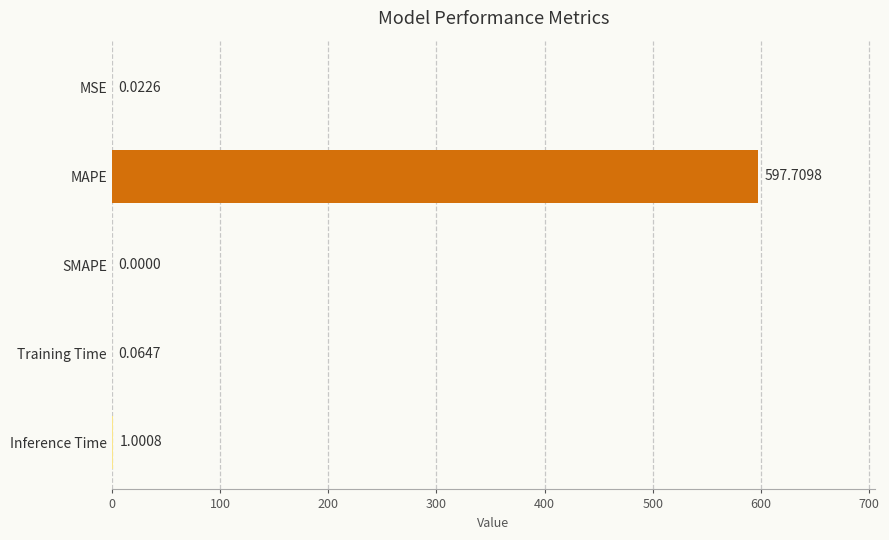

What is the sum of all values?

598.8